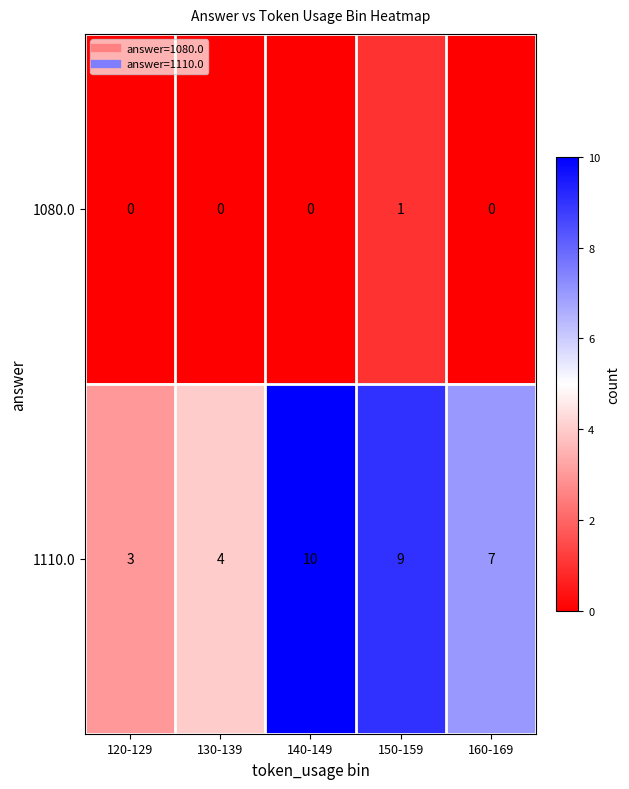

Which series has the widest spread of values?

1110.0